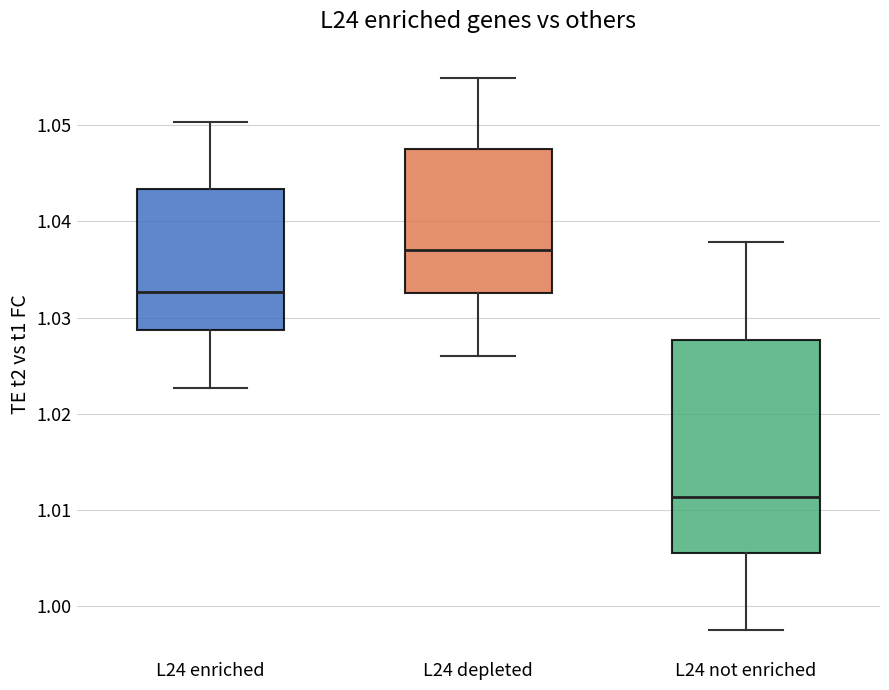

Reading left to right, read every box against the y-axis: the position of its median line, the range the box covers, and the ends of its whiskers. The values are not printed on the chart, so give them approximately, as read against the axis.

L24 enriched: median 1.033, box 1.029 to 1.043, whiskers 1.023 to 1.050
L24 depleted: median 1.037, box 1.033 to 1.048, whiskers 1.026 to 1.055
L24 not enriched: median 1.011, box 1.006 to 1.028, whiskers 0.998 to 1.038